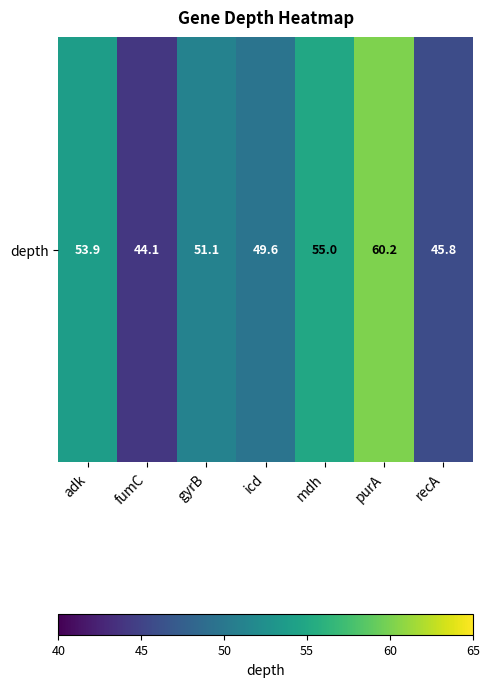

Where does the data first go above 51?

adk